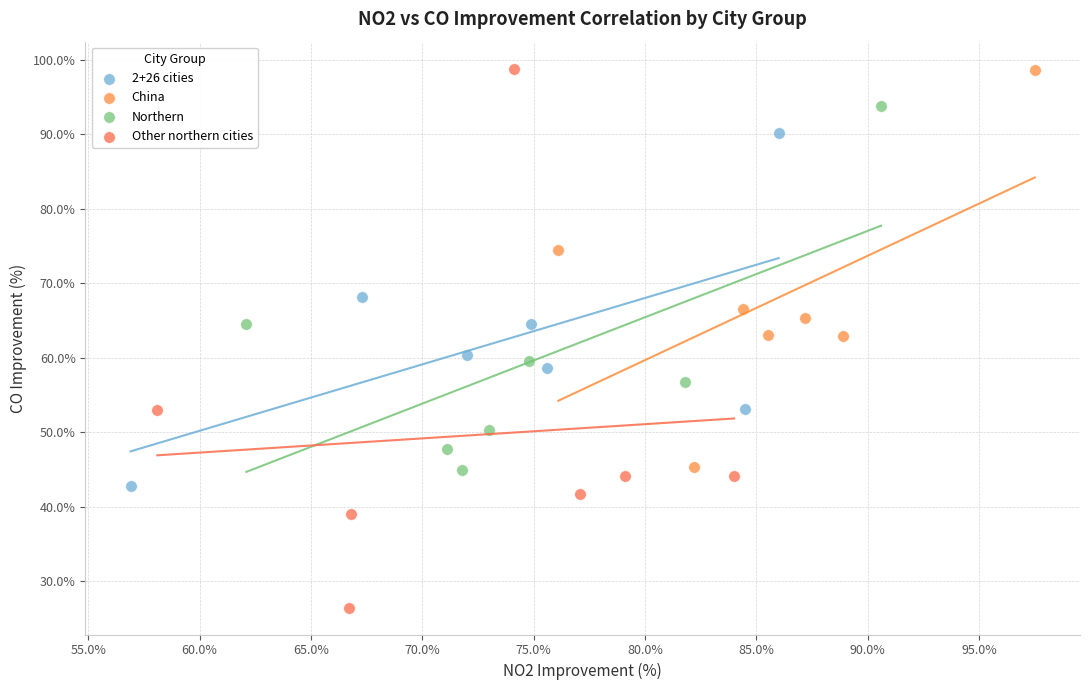

Which series reaches the minimum Y coordinate?

Other northern cities